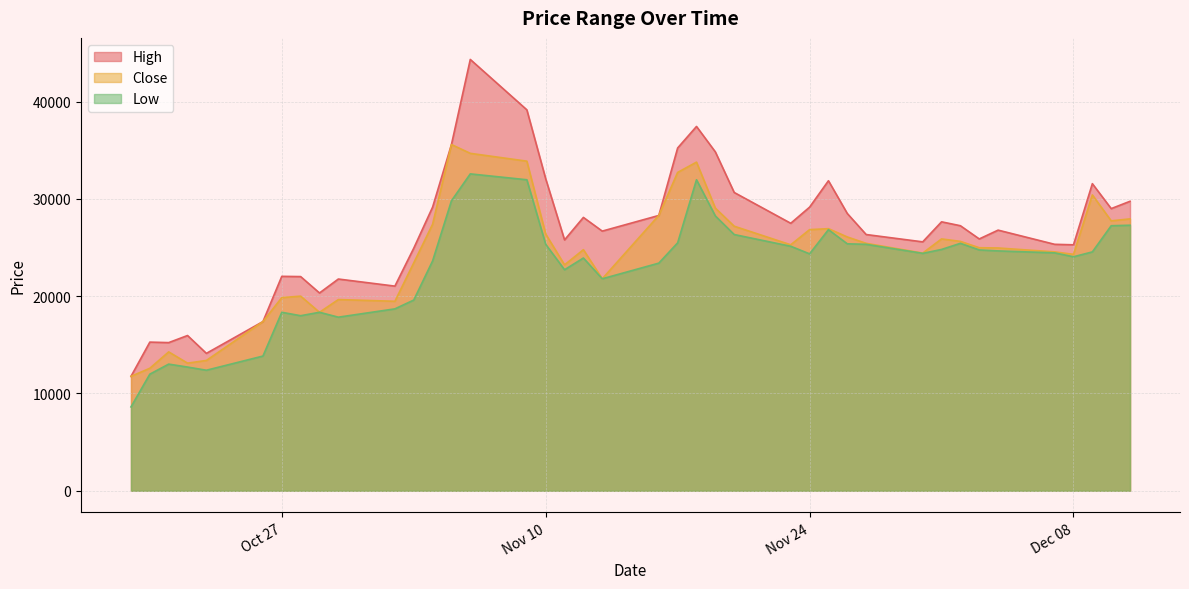

What are all the series names shown in the legend?

High, Close, Low